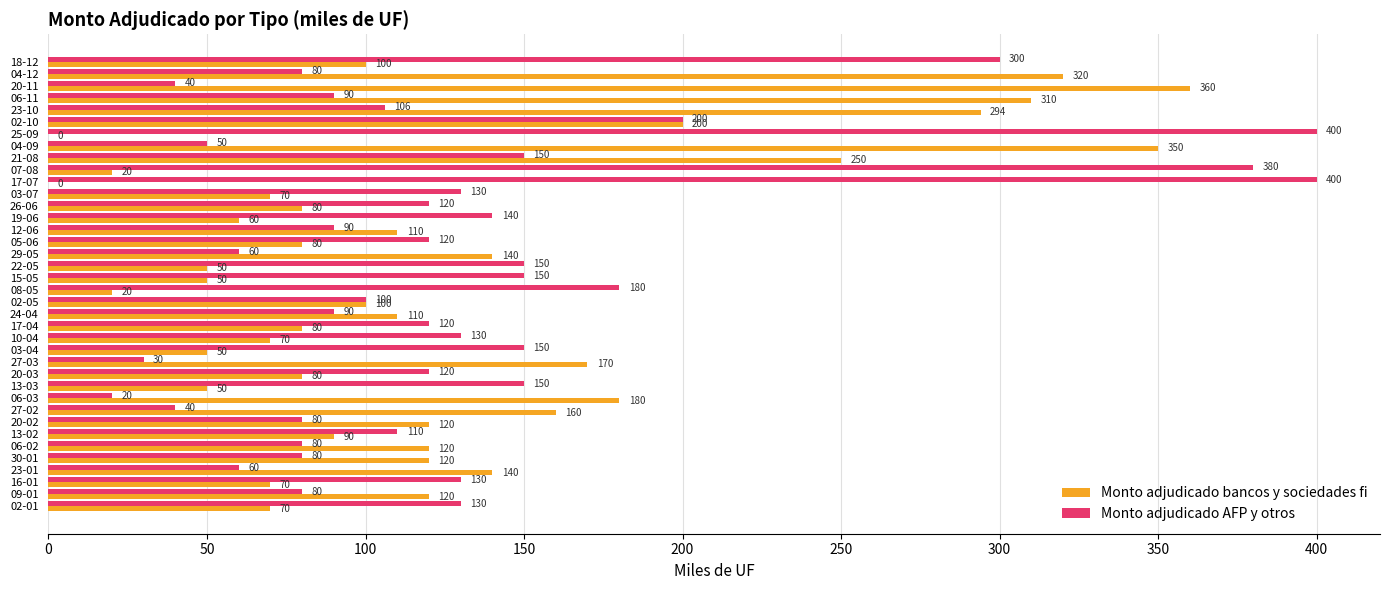

Is the value of Monto adjudicado AFP y otros at 04-09 greater than the value of Monto adjudicado bancos y sociedades fi at 10-04?

No